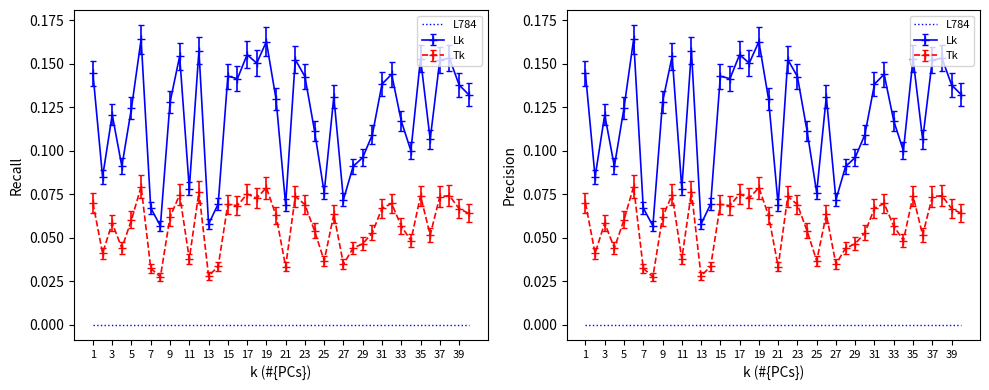

Count the p_mw values in the range 0 to 1.

40